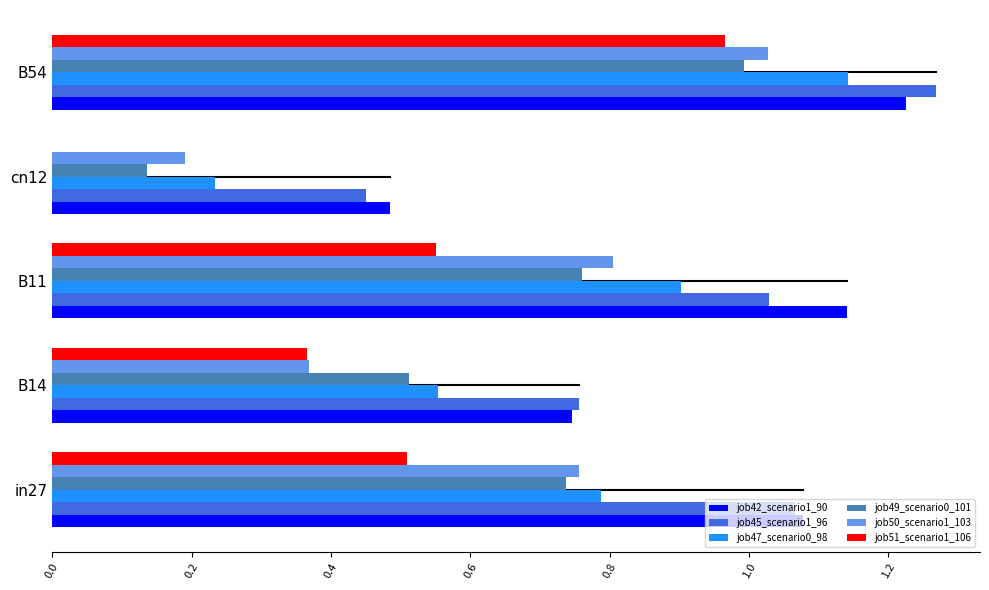

True or false: job50_scenario1_103 has a value of 0.3 at B11.

False